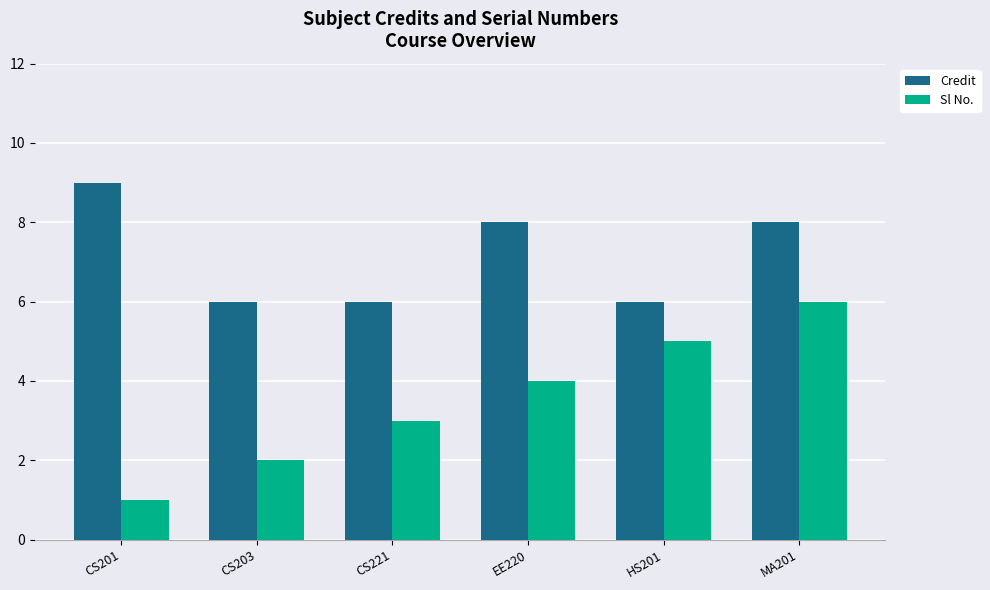

What is the sum of the Sl No. values at CS203 and EE220?

6